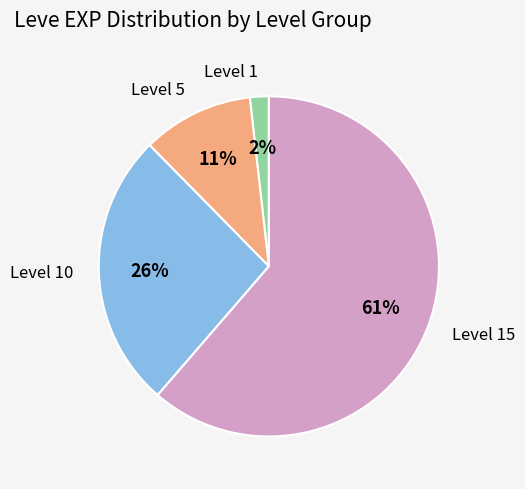

What percentage is the Level 5 slice, to the nearest percent?

11%